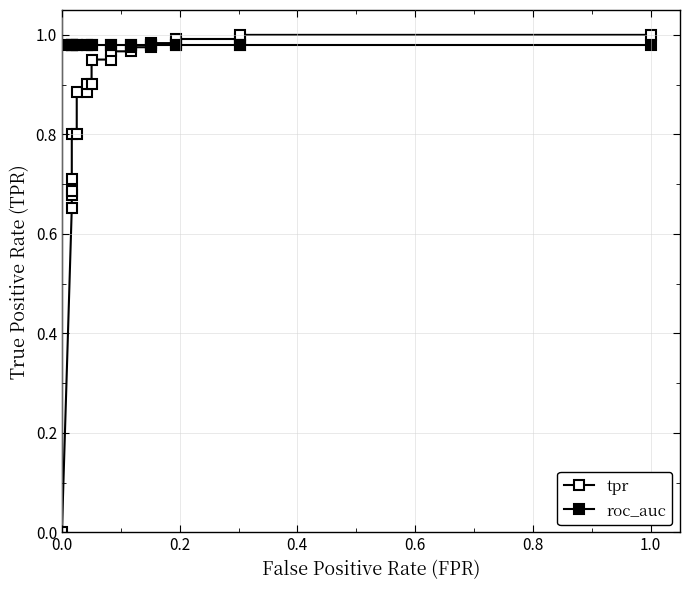

What is the greatest value displayed?

1.0